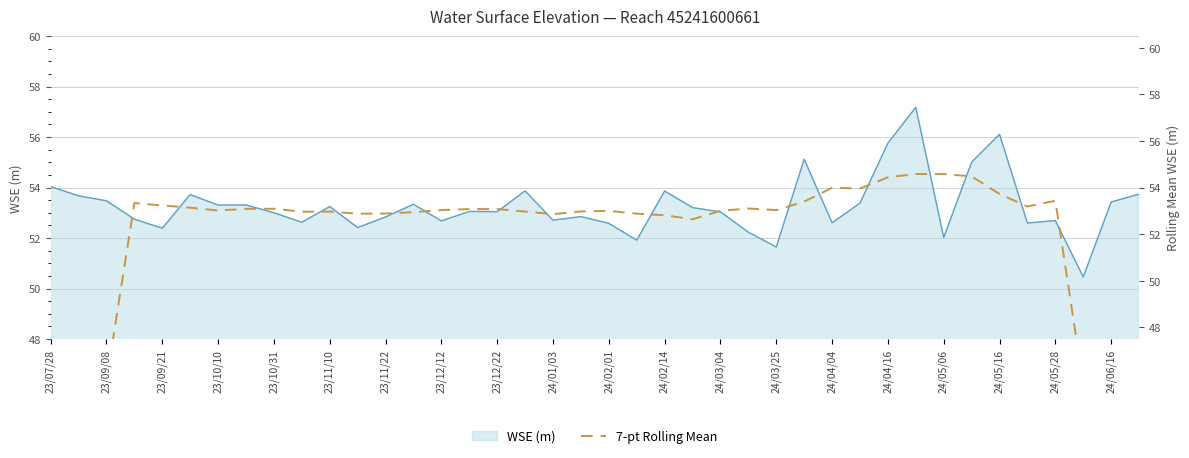

Reading right to left, extract all data points from this chart.

30.0	37.6	45.6	53.4	53.2	53.7	54.5	54.6	54.6	54.4	54.0	54.0	53.4	53.0	53.1	53.0	52.6	52.8	52.9	53.0	53.0	52.9	53.0	53.1	53.1	53.0	52.9	52.9	52.9	53.0	53.0	53.1	53.1	53.0	53.1	53.2	53.3	45.7	38.0	30.6